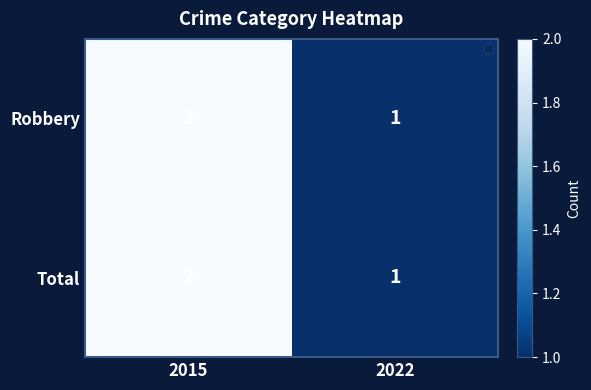

Reading left to right, extract all data points from this chart.

Robbery: 2	1
Total: 2	1